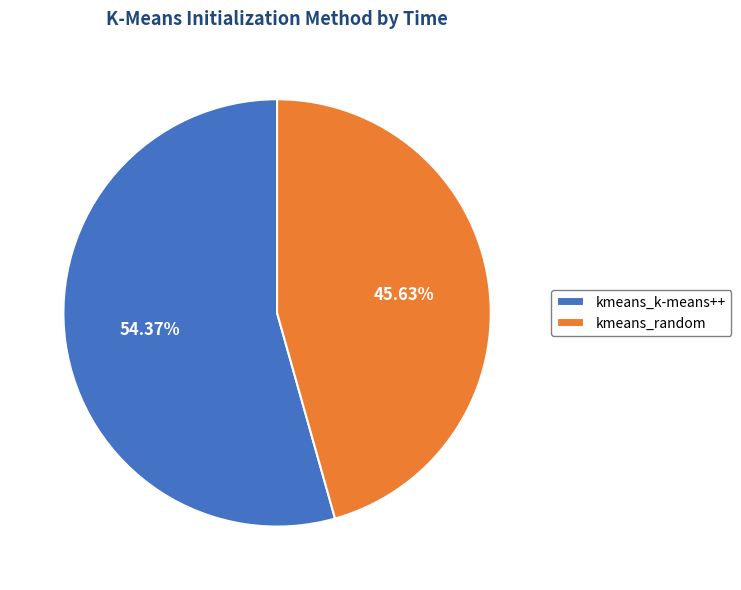

Is there any slice that represents more than half of the pie?

Yes